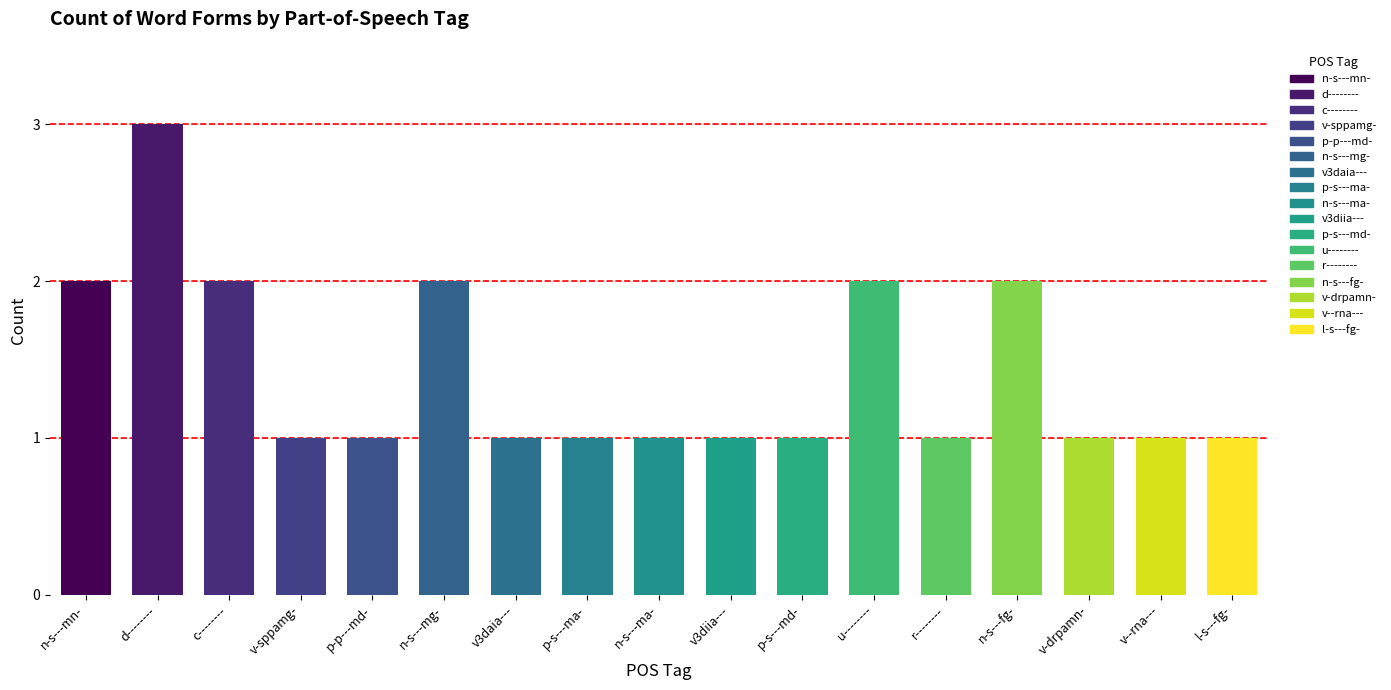

What is the label of the 16th bar from the left?

v--rna---